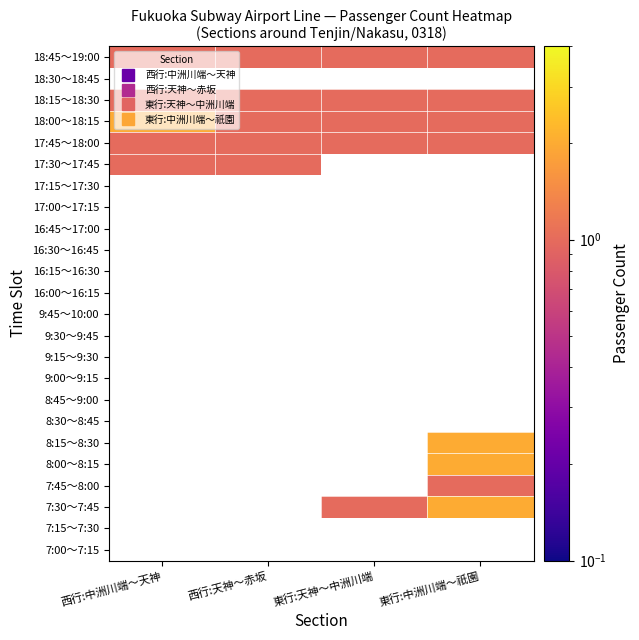

List the series in order of their overall mean, lowest first.

18:15～18:30, 18:30～18:45, 18:45～19:00, 7:00～7:15, 7:15～7:30, 7:30～7:45, 7:45～8:00, 8:00～8:15, 8:15～8:30, 8:30～8:45, 8:45～9:00, 9:00～9:15, 9:15～9:30, 9:30～9:45, 9:45～10:00, 16:00～16:15, 16:15～16:30, 16:30～16:45, 16:45～17:00, 17:00～17:15, 17:15～17:30, 17:30～17:45, 17:45～18:00, 18:00～18:15